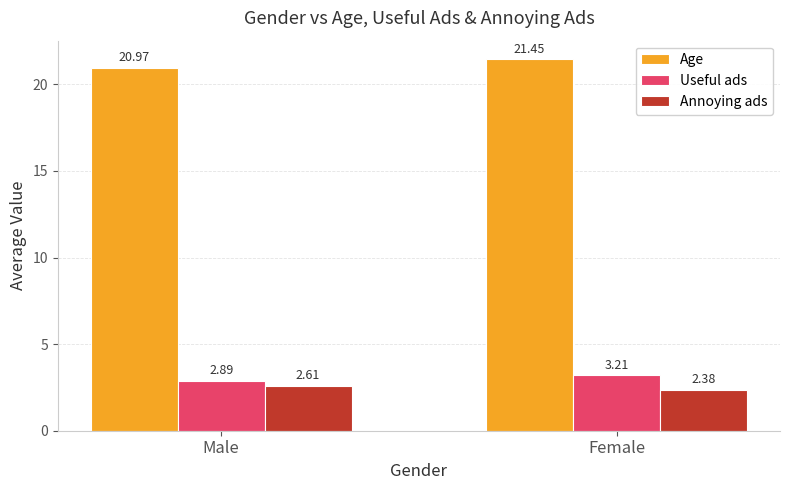

At which label does Useful ads reach its peak?

Female